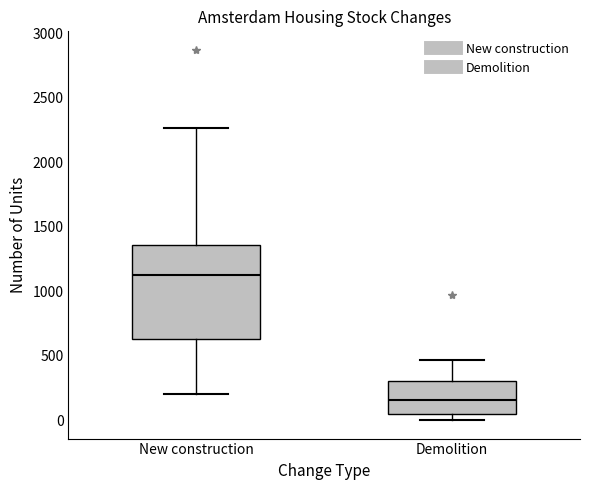

Which box is the tallest, from its lower edge to its upper edge?

New construction